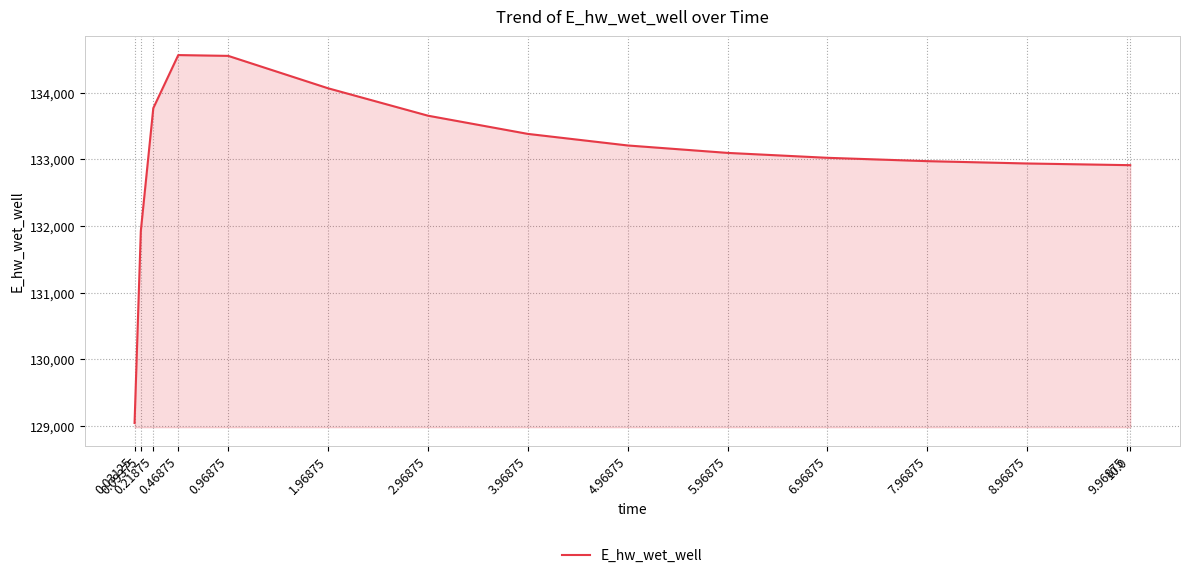

What is the greatest value displayed?

134565.9